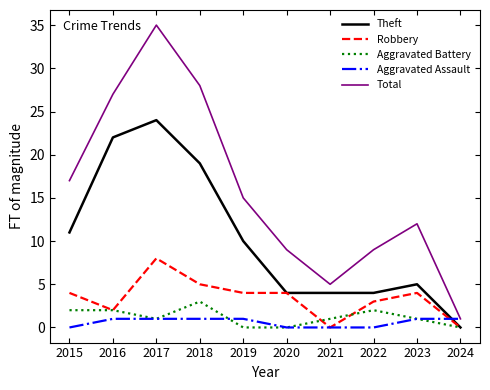

What is the greatest value displayed?

35